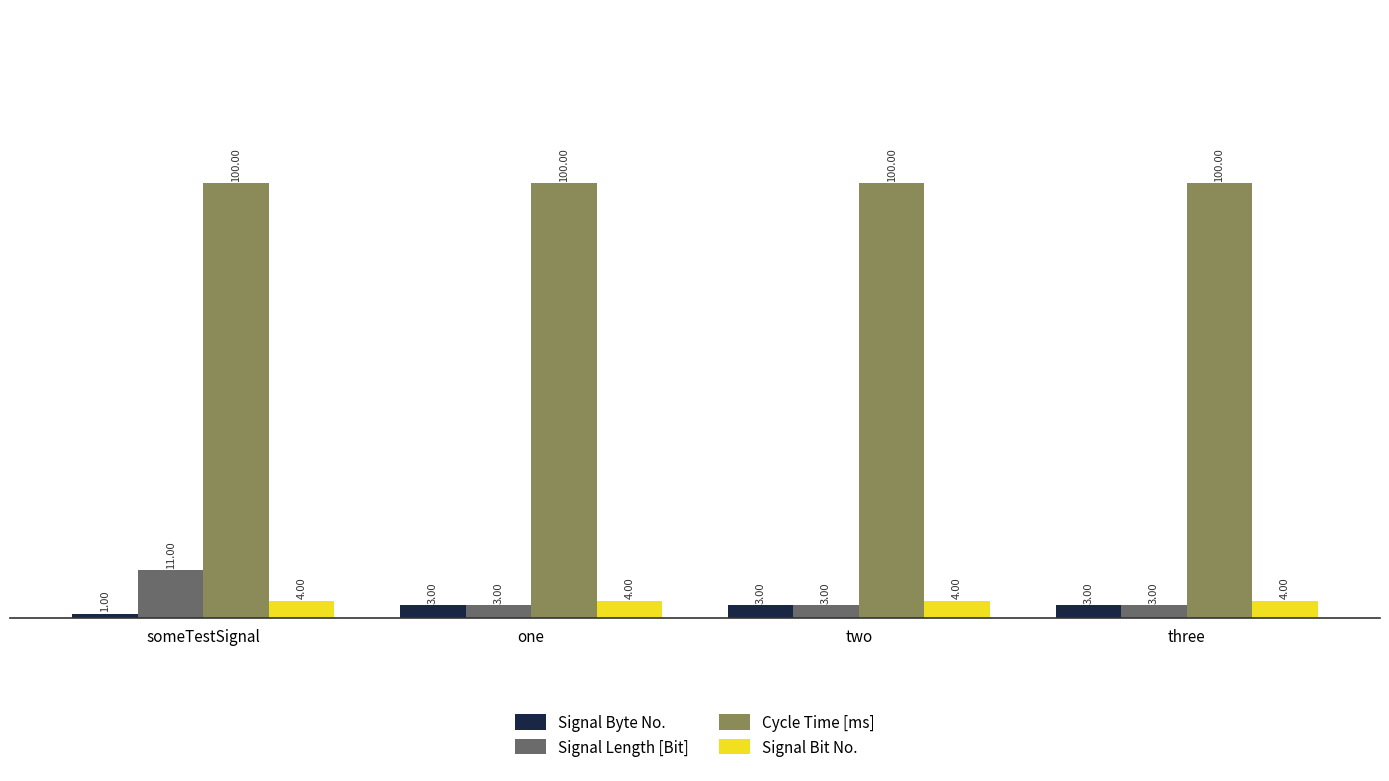

Are the bars grouped side by side (vs. stacked)?

Yes